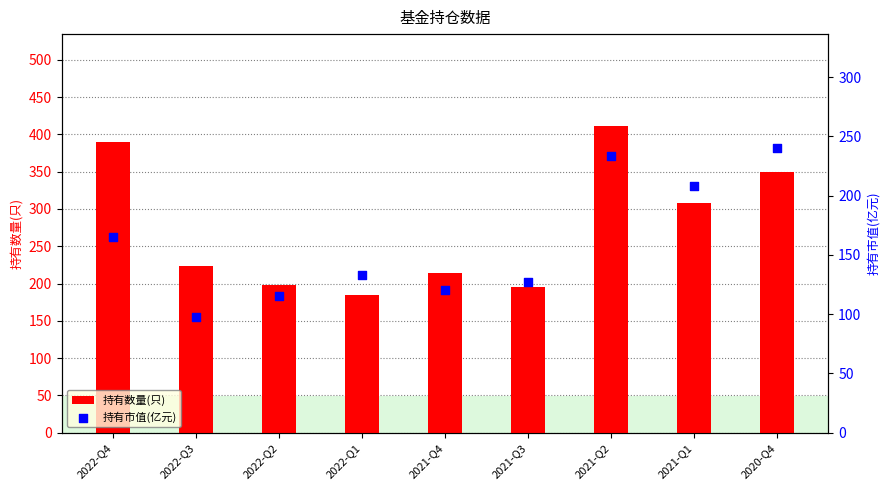

Is the value of 持有数量(只) at 2020-Q4 greater than the value of 持有市值(亿元) at 2022-Q1?

Yes